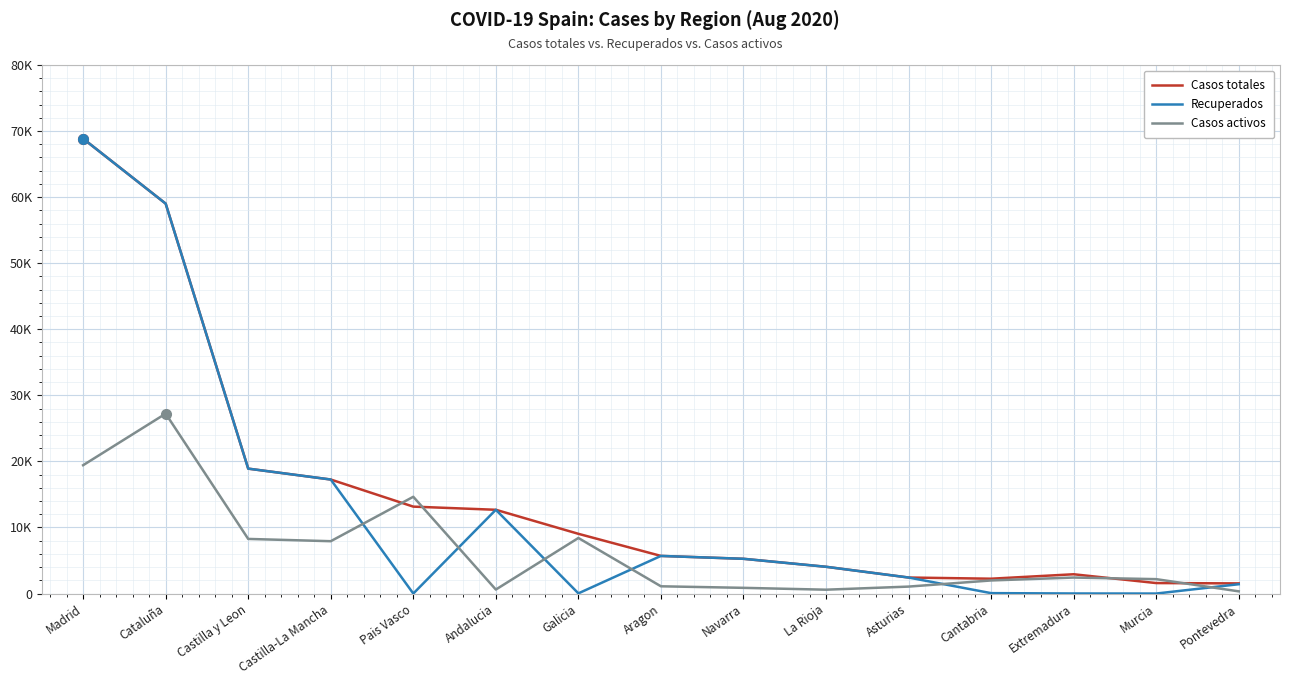

Does the chart display data point markers on the line(s)?

No